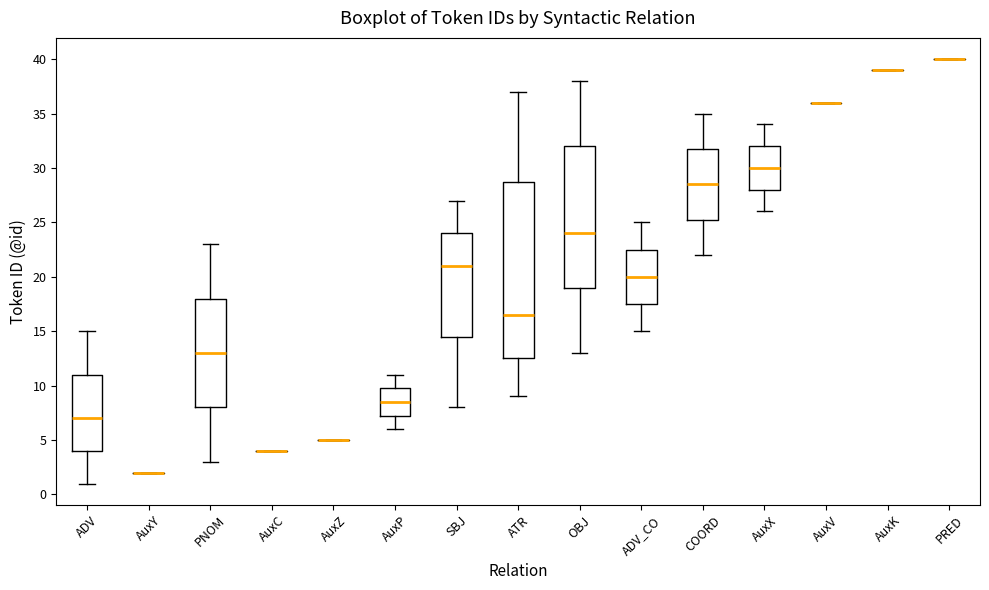

Reading left to right, read every box against the y-axis: the position of its median line, the range the box covers, and the ends of its whiskers. The values are not printed on the chart, so give them approximately, as read against the axis.

ADV: median 7.0, box 4.0 to 11.0, whiskers 1.0 to 15.0
AuxY: box collapsed to a line at 2.0, whiskers 2.0 to 2.0
PNOM: median 13.0, box 8.0 to 18.0, whiskers 3.0 to 23.0
AuxC: box collapsed to a line at 4.0, whiskers 4.0 to 4.0
AuxZ: box collapsed to a line at 5.0, whiskers 5.0 to 5.0
AuxP: median 8.5, box 7.5 to 10.0, whiskers 6.0 to 11.0
SBJ: median 21.0, box 14.5 to 24.0, whiskers 8.0 to 27.0
ATR: median 16.5, box 12.5 to 29.0, whiskers 9.0 to 37.0
OBJ: median 24.0, box 19.0 to 32.0, whiskers 13.0 to 38.0
ADV_CO: median 20.0, box 17.5 to 22.5, whiskers 15.0 to 25.0
COORD: median 28.5, box 25.5 to 32.0, whiskers 22.0 to 35.0
AuxX: median 30.0, box 28.0 to 32.0, whiskers 26.0 to 34.0
AuxV: box collapsed to a line at 36.0, whiskers 36.0 to 36.0
AuxK: box collapsed to a line at 39.0, whiskers 39.0 to 39.0
PRED: box collapsed to a line at 40.0, whiskers 40.0 to 40.0